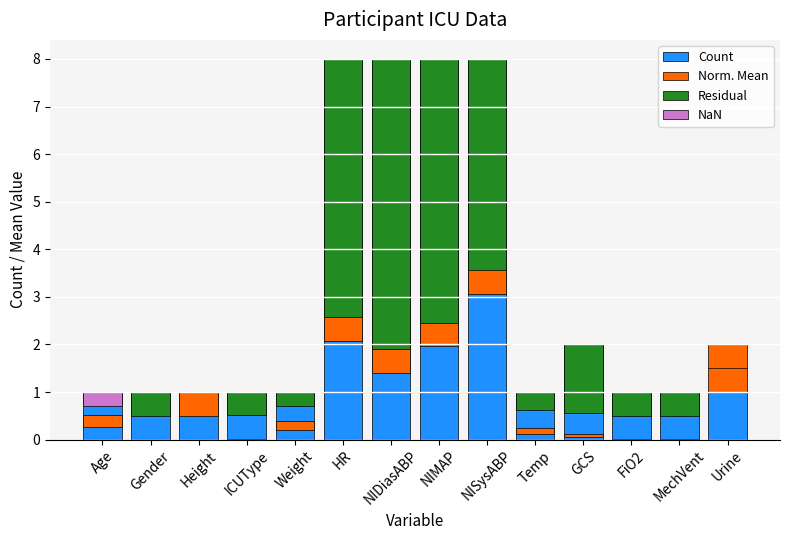

Rank the categories by Residual value from lowest to highest.

Urine, Height, Age, Weight, Temp, ICUType, FiO2, MechVent, Gender, GCS, NISysABP, HR, NIMAP, NIDiasABP